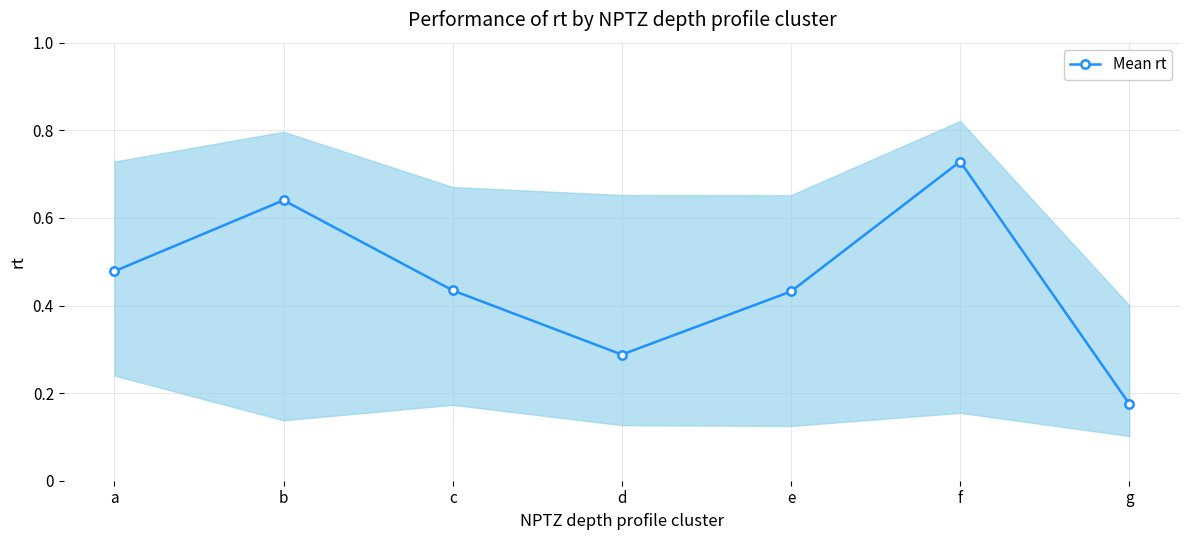

At which category does the data reach its first local peak?

b